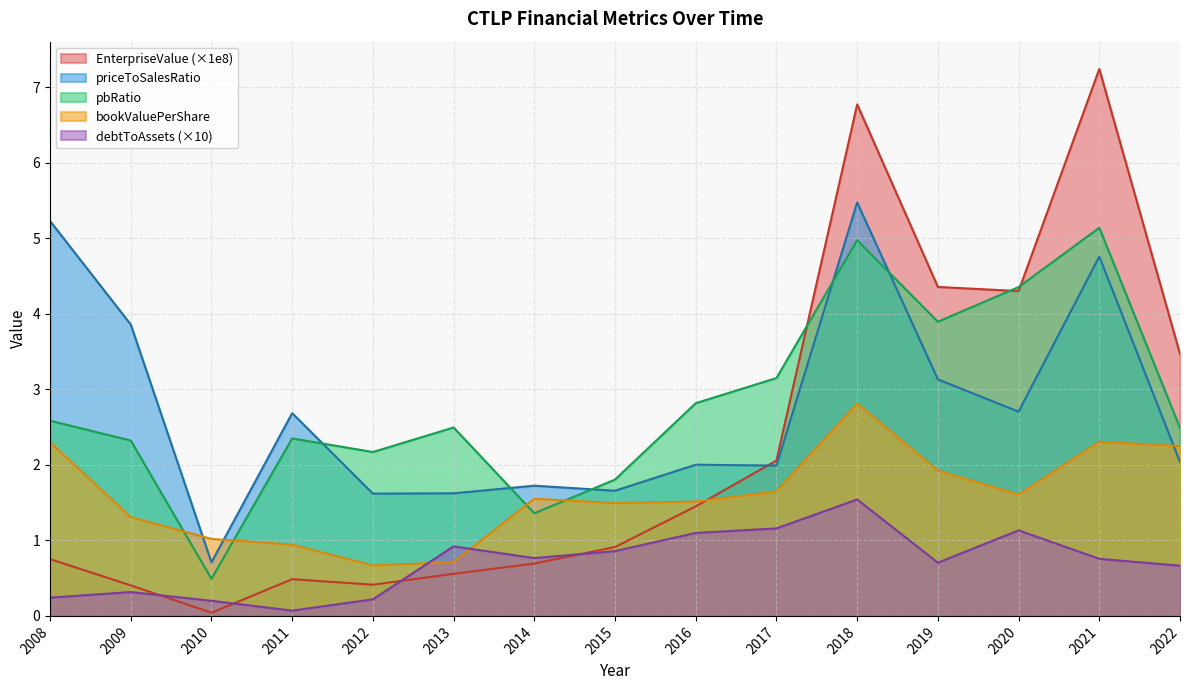

At which category is the sum across all series the highest?

2018